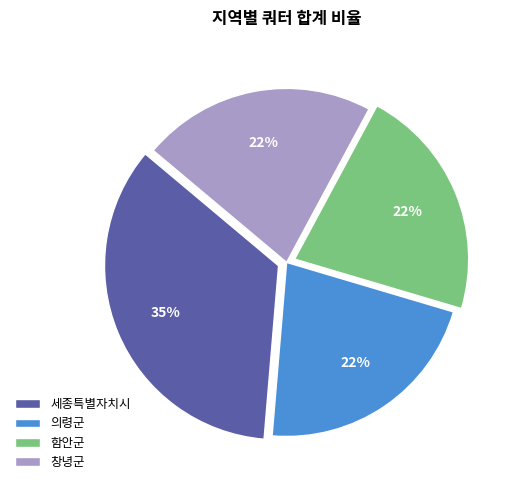

Is it true that 의령군 is 22% of the pie?

True